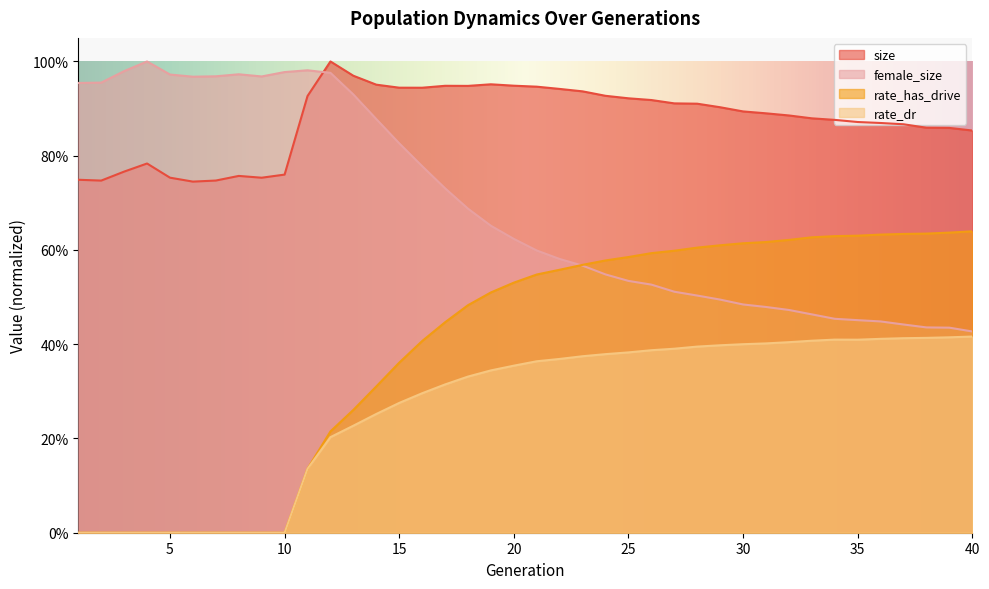

Reading left to right, list all the values displayed in this chart.

size: 1=0.7	2=0.7	3=0.8	4=0.8	5=0.8	6=0.7	7=0.7	8=0.8	9=0.8	10=0.8	11=0.9	12=1.0	13=1.0	14=1.0	15=0.9	16=0.9	17=0.9	18=0.9	19=1.0	20=0.9	21=0.9	22=0.9	23=0.9	24=0.9	25=0.9	26=0.9	27=0.9	28=0.9	29=0.9	30=0.9	31=0.9	32=0.9	33=0.9	34=0.9	35=0.9	36=0.9	37=0.9	38=0.9	39=0.9	40=0.9
female_size: 1=1.0	2=1.0	3=1.0	4=1.0	5=1.0	6=1.0	7=1.0	8=1.0	9=1.0	10=1.0	11=1.0	12=1.0	13=0.9	14=0.9	15=0.8	16=0.8	17=0.7	18=0.7	19=0.7	20=0.6	21=0.6	22=0.6	23=0.6	24=0.5	25=0.5	26=0.5	27=0.5	28=0.5	29=0.5	30=0.5	31=0.5	32=0.5	33=0.5	34=0.5	35=0.5	36=0.4	37=0.4	38=0.4	39=0.4	40=0.4
rate_dr: 1=0.0	2=0.0	3=0.0	4=0.0	5=0.0	6=0.0	7=0.0	8=0.0	9=0.0	10=0.0	11=0.1	12=0.2	13=0.2	14=0.3	15=0.3	16=0.3	17=0.3	18=0.3	19=0.3	20=0.4	21=0.4	22=0.4	23=0.4	24=0.4	25=0.4	26=0.4	27=0.4	28=0.4	29=0.4	30=0.4	31=0.4	32=0.4	33=0.4	34=0.4	35=0.4	36=0.4	37=0.4	38=0.4	39=0.4	40=0.4
rate_has_drive: 1=0.0	2=0.0	3=0.0	4=0.0	5=0.0	6=0.0	7=0.0	8=0.0	9=0.0	10=0.0	11=0.1	12=0.2	13=0.3	14=0.3	15=0.4	16=0.4	17=0.4	18=0.5	19=0.5	20=0.5	21=0.5	22=0.6	23=0.6	24=0.6	25=0.6	26=0.6	27=0.6	28=0.6	29=0.6	30=0.6	31=0.6	32=0.6	33=0.6	34=0.6	35=0.6	36=0.6	37=0.6	38=0.6	39=0.6	40=0.6